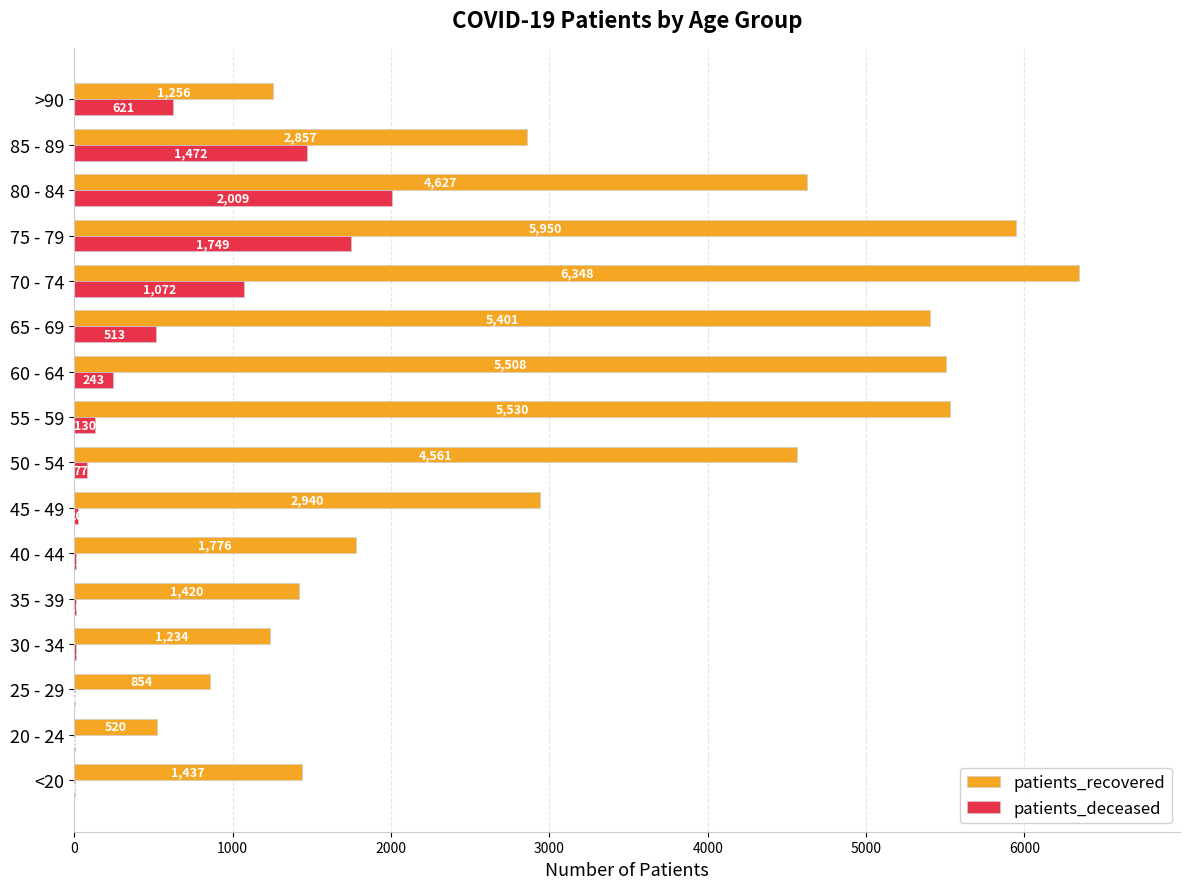

At which category is the sum across all series the highest?

75 - 79